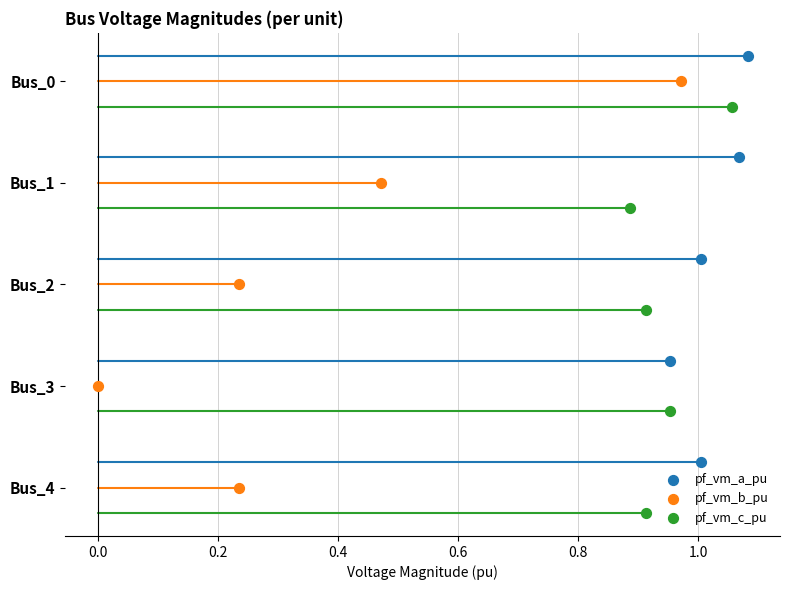

Which series reaches the minimum Y coordinate?

pf_vm_a_pu